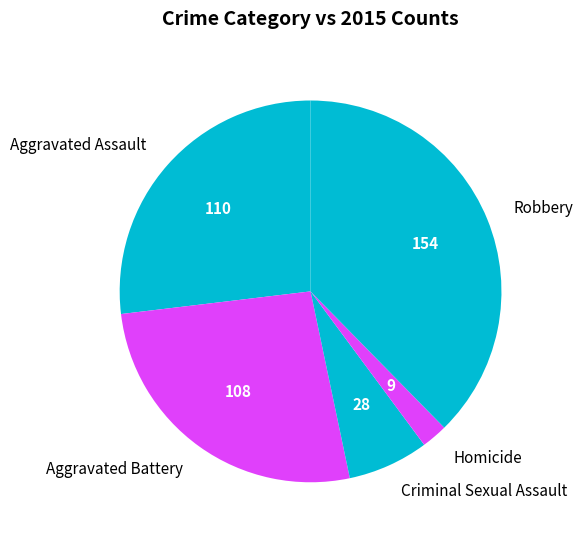

Count the number of slices in the pie.

5